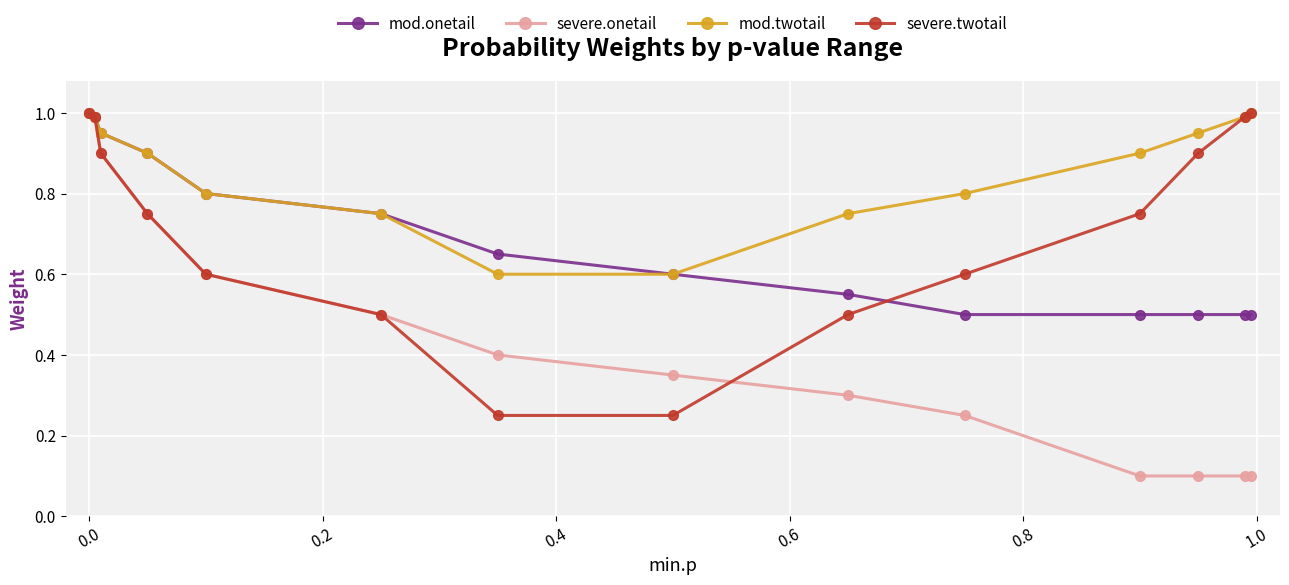

Which series has the largest total across all categories?

mod.twotail